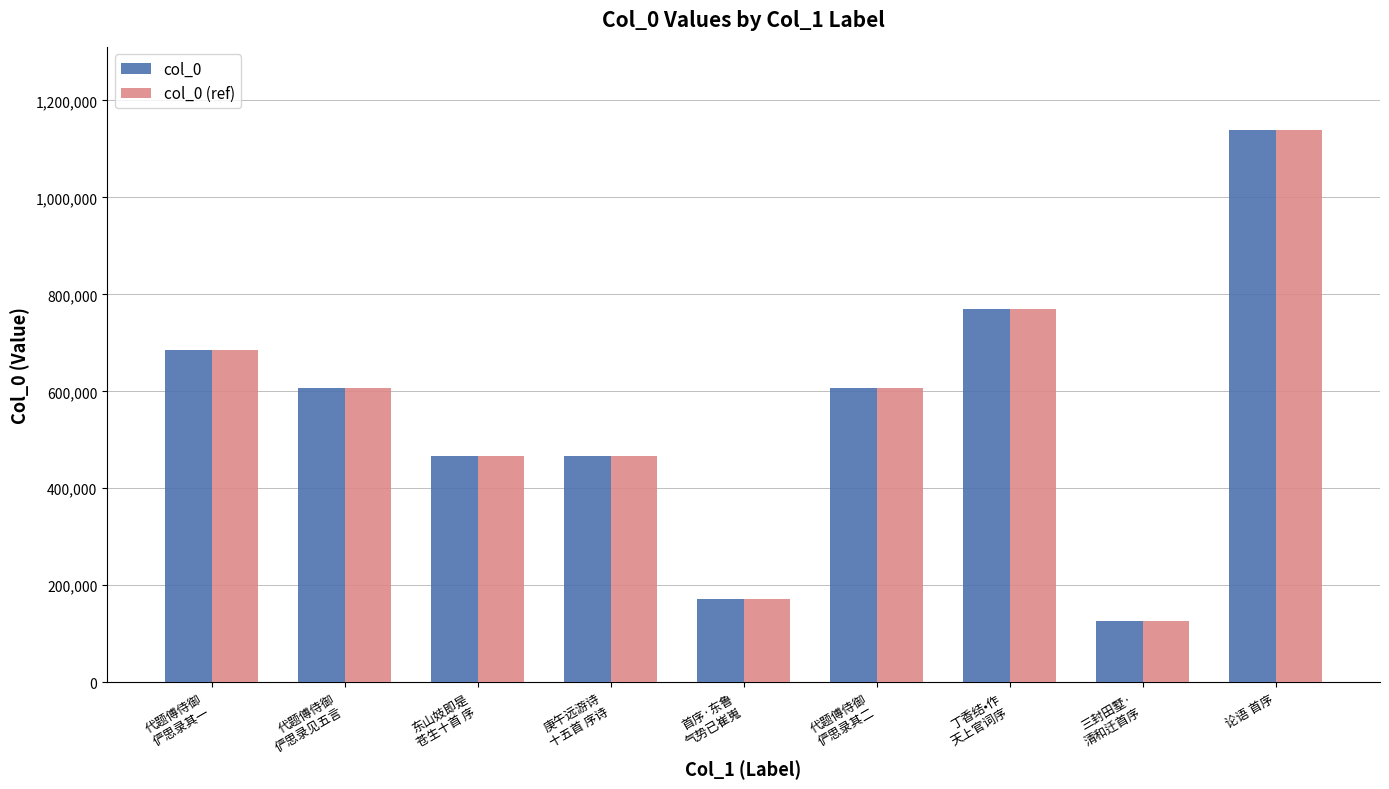

What is the total value across all series at 代题傅侍御
俨思录其二?

1214406